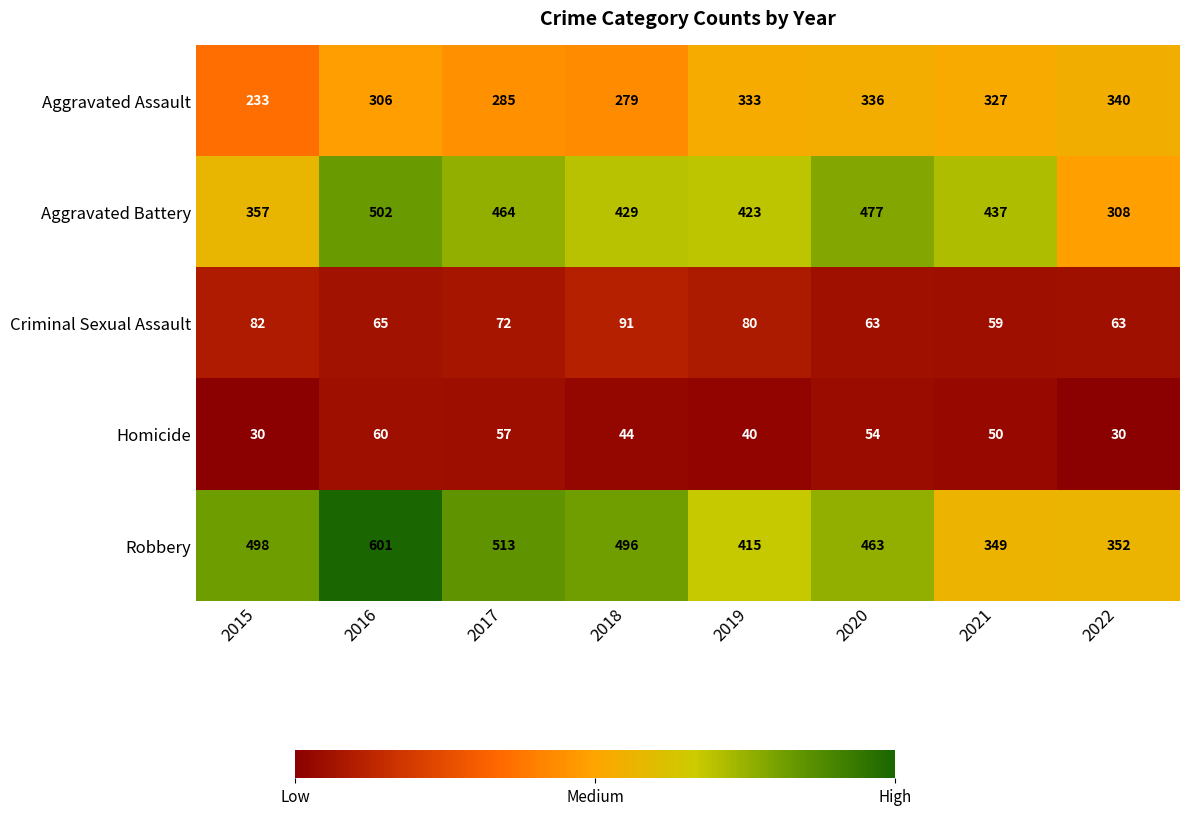

Rank the series at 2021 from highest to lowest value.

Aggravated Battery, Robbery, Aggravated Assault, Criminal Sexual Assault, Homicide